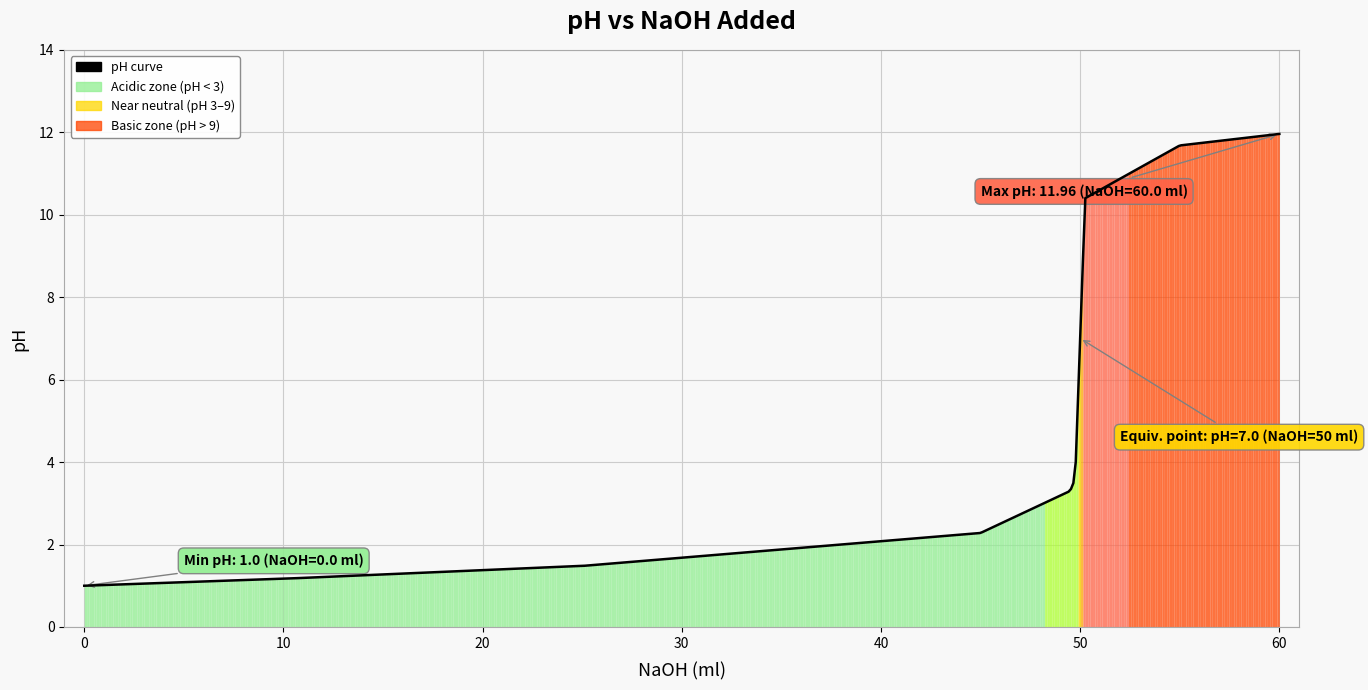

What is the difference between the maximum and minimum values?

11.0